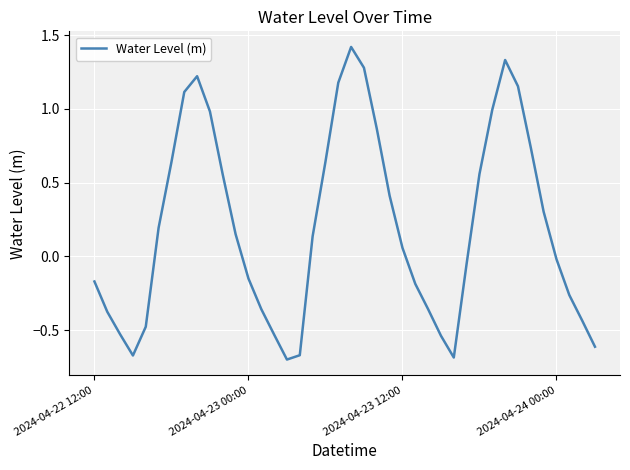

What is the maximum value shown in the chart?

1.4